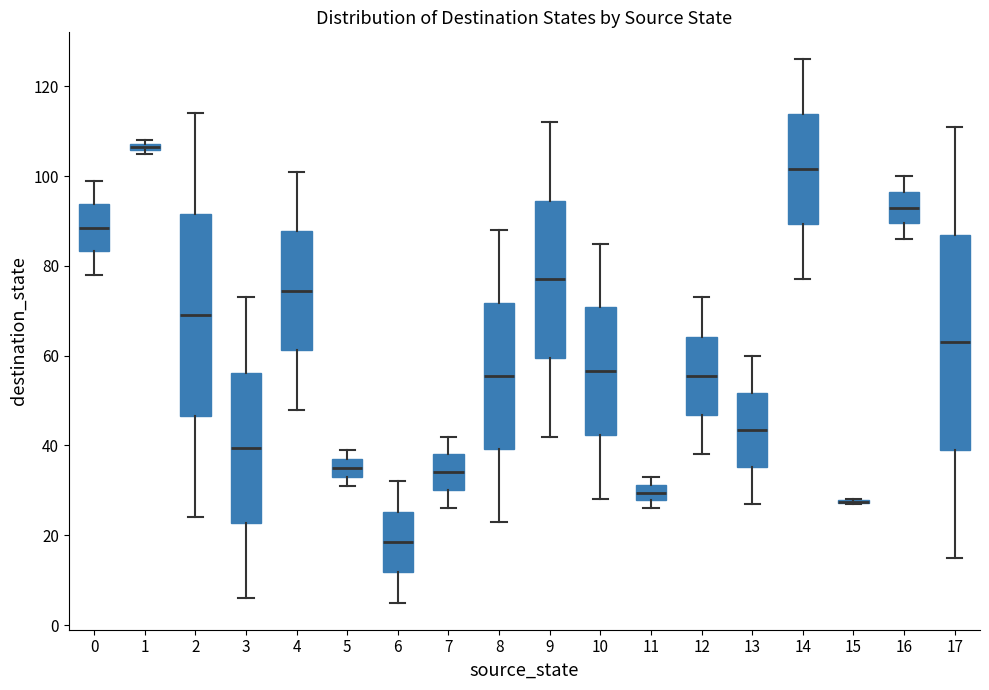

Where does the median line of the box at x = 4 sit on the y-axis? The values are not printed on the chart, so give them approximately, as read against the axis.

74